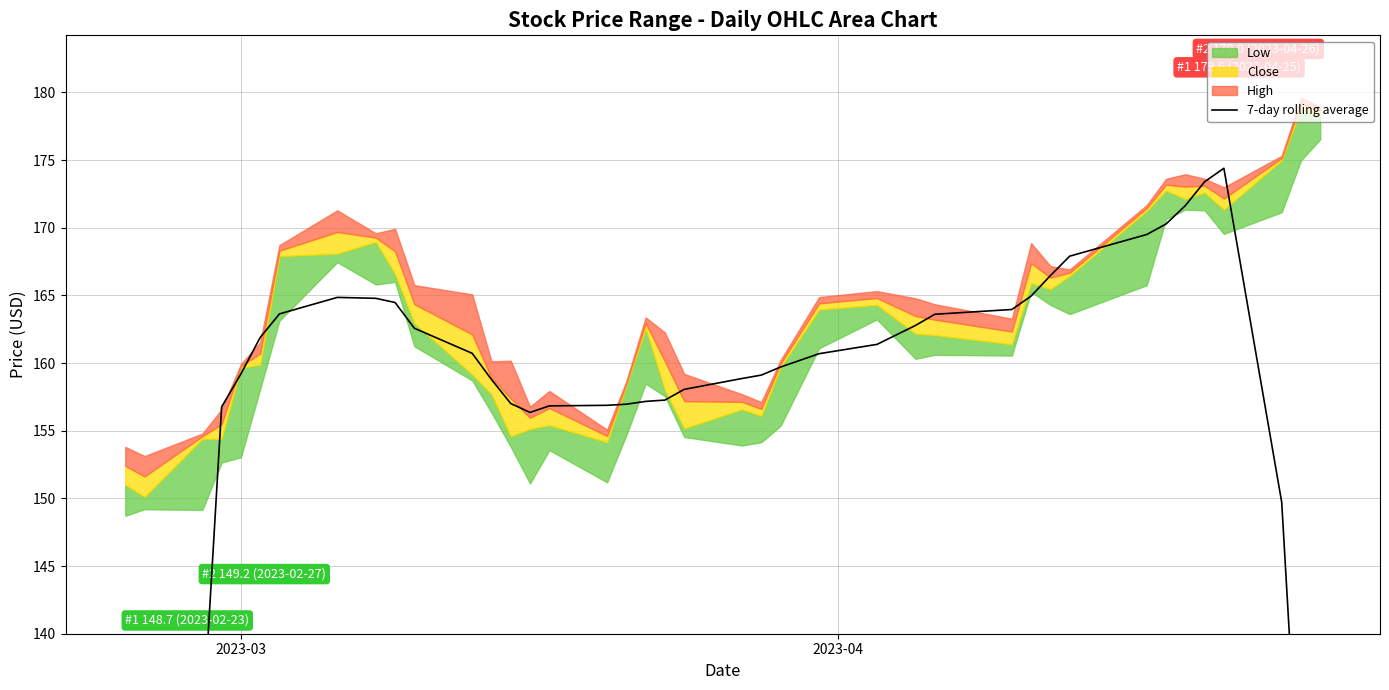

What is the smallest value displayed?

87.1